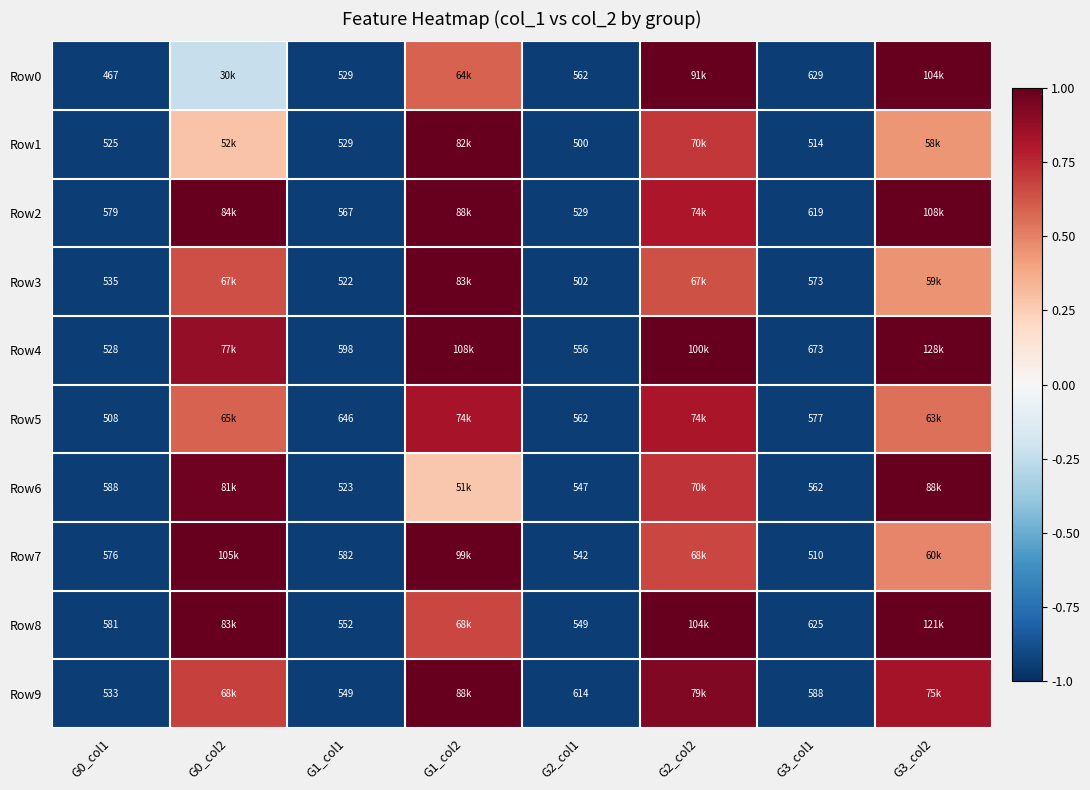

Which series has the largest total across all categories?

Row4